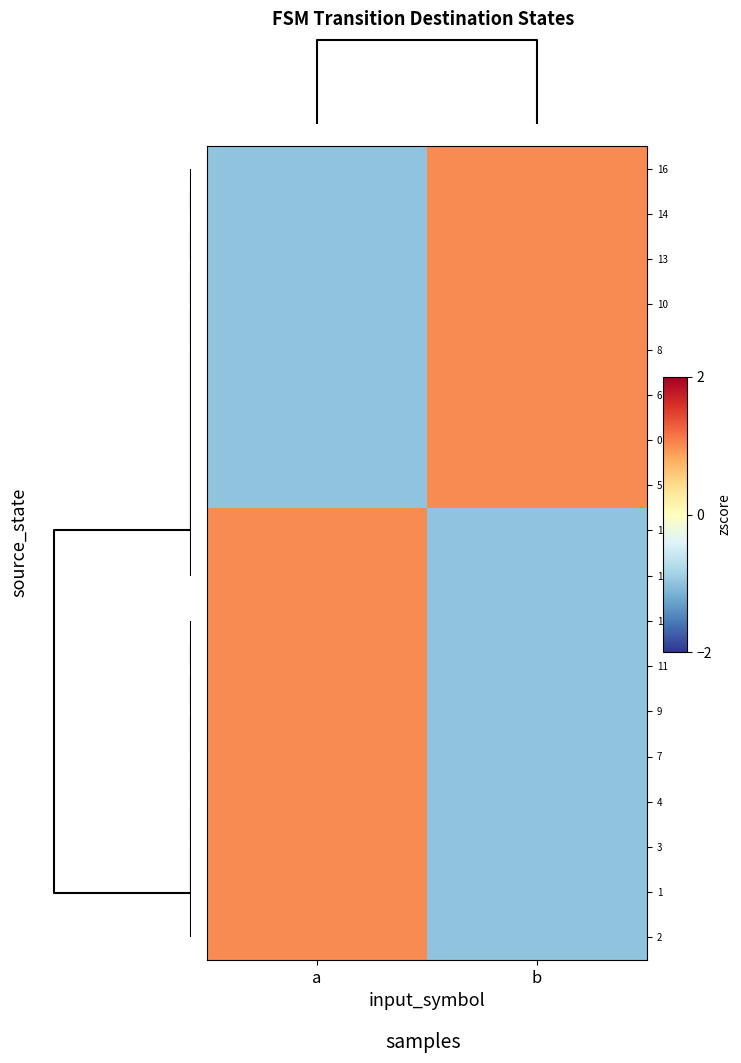

Which label corresponds to the largest value in the chart?

b